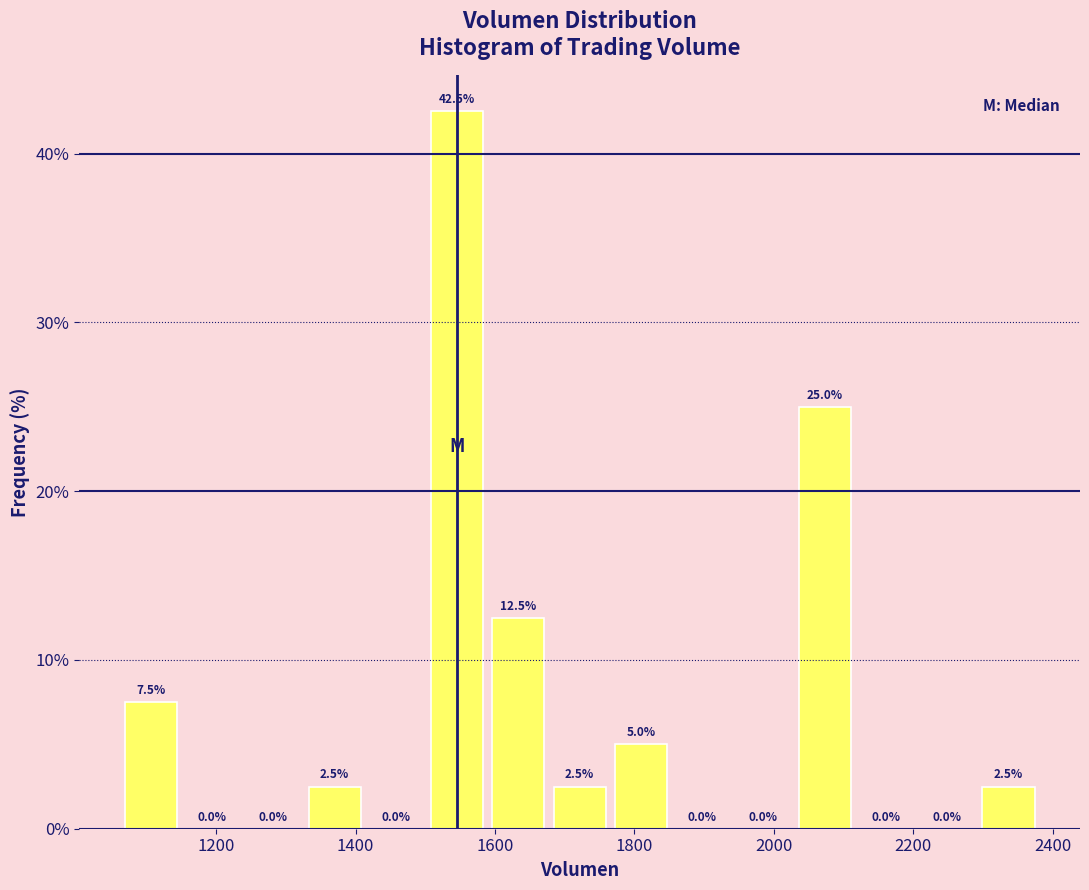

What is the height of the bar covering 2300 to 2380 on the x-axis? The bar edges are not printed on the chart, so give them approximately, as read against the axis.

2.5